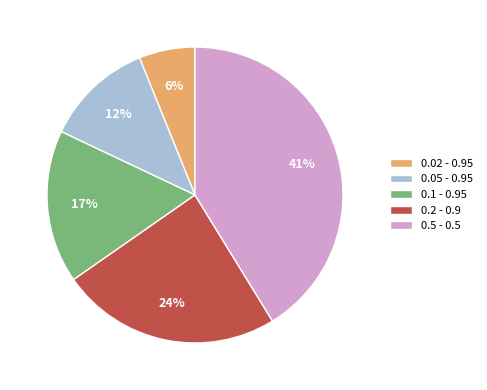

Is the sum of 0.05 - 0.95 and 0.5 - 0.5 greater than half?

Yes